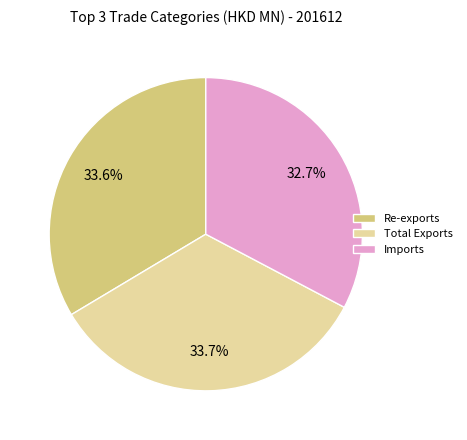

Is Total Exports the majority of the pie?

No